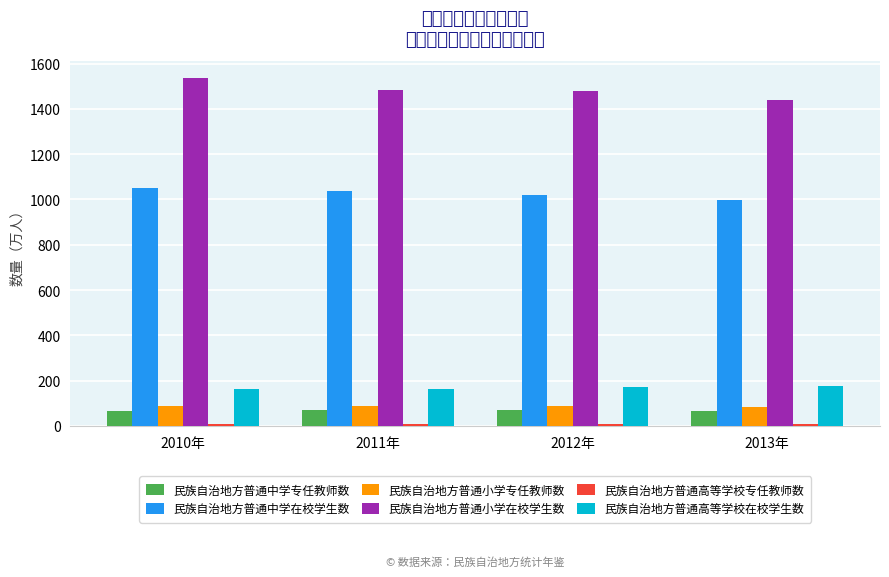

What value does the 民族自治地方普通中学专任教师数 series have at 2013年?

68.7